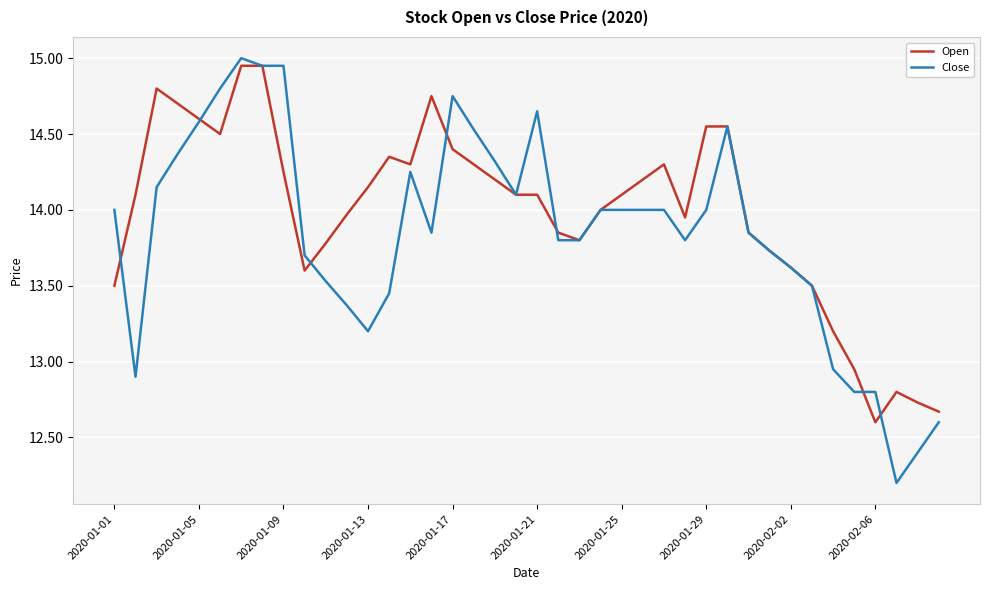

Which series has the largest range (max minus min)?

Close